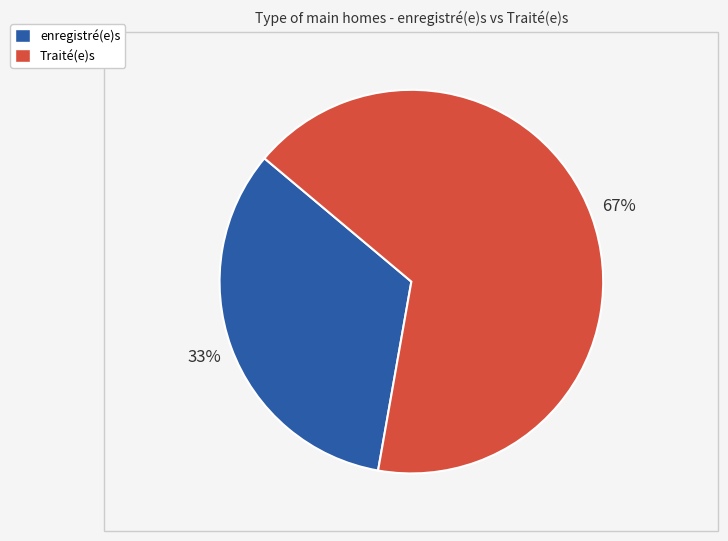

What is the smallest slice in the pie chart?

enregistré(e)s